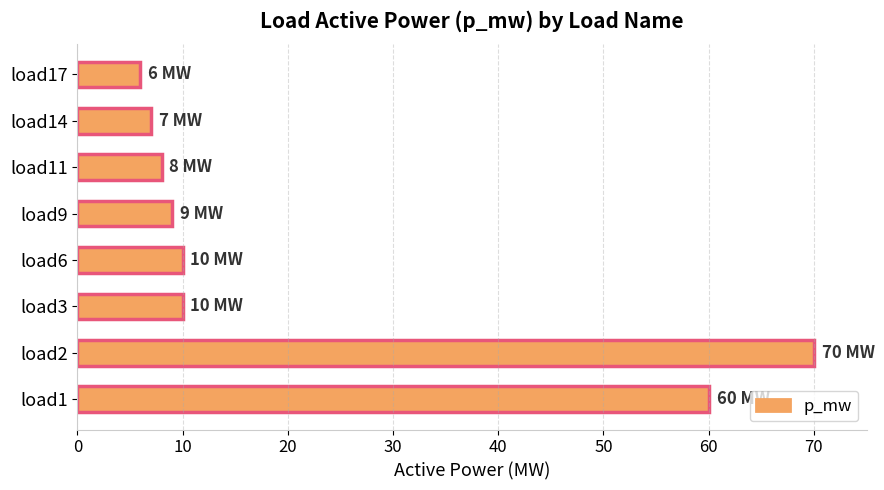

How many data points does each series have?

8